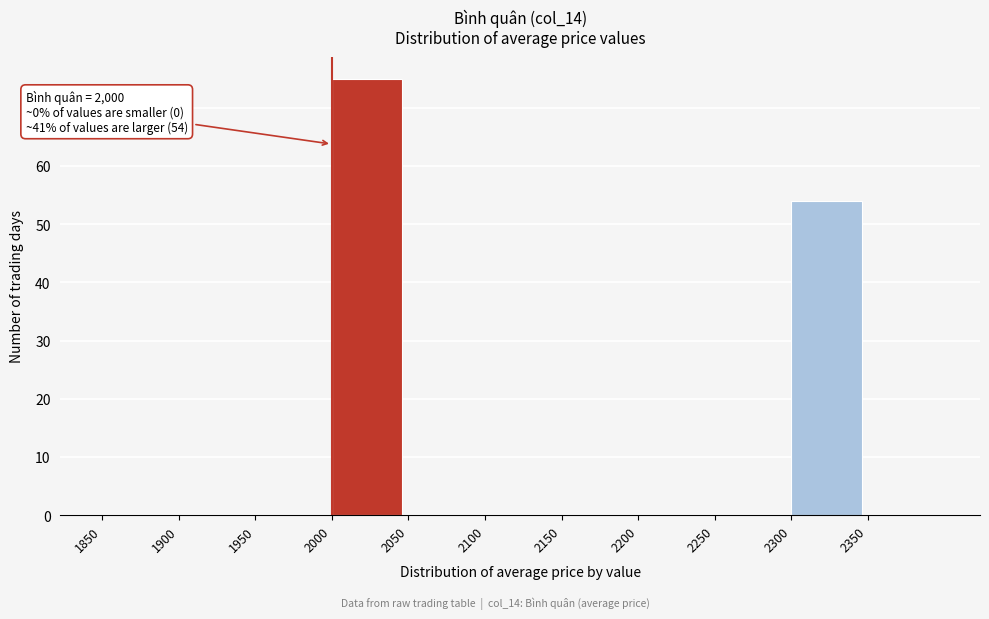

Over which range of the x-axis is the bar tallest?

2000 to 2050